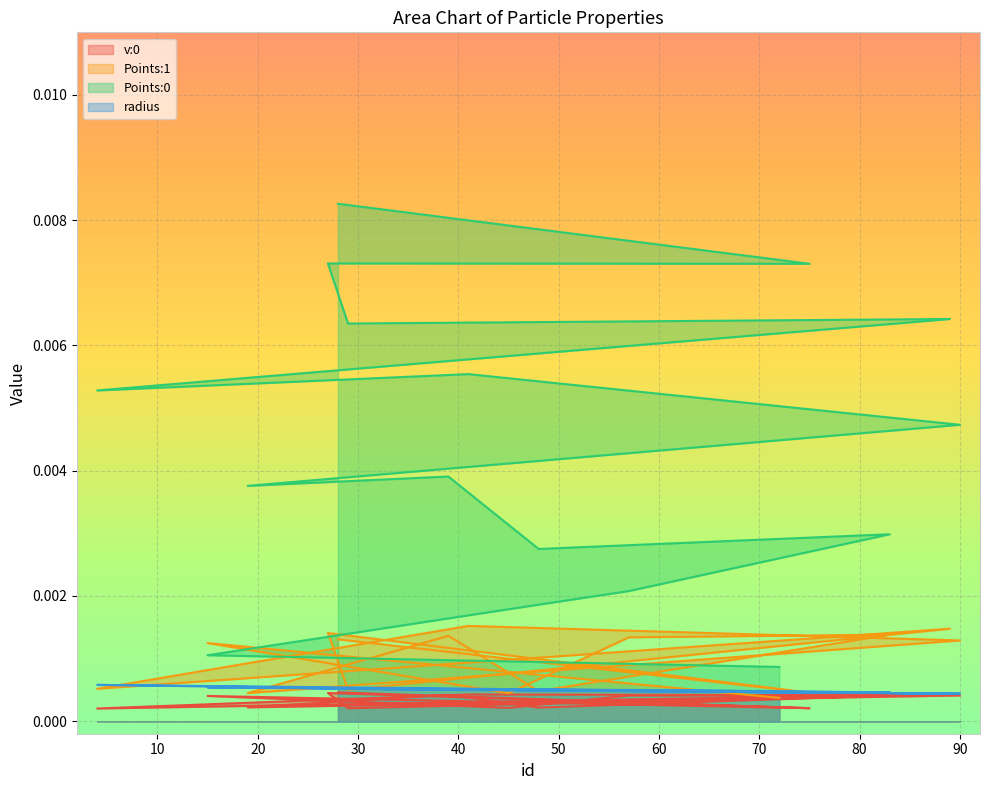

At 83, list the series in order from smallest to largest.

v:0, radius, Points:1, Points:0